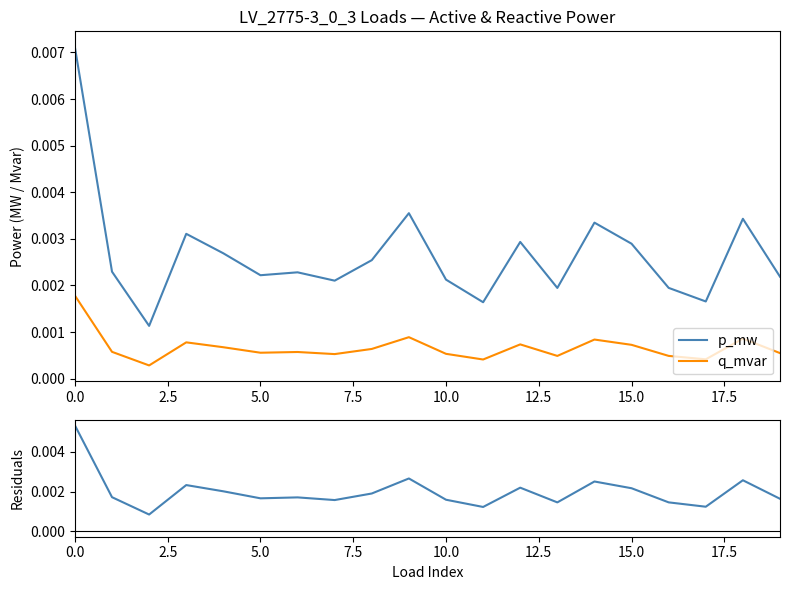

Does the chart have visible grid lines?

No